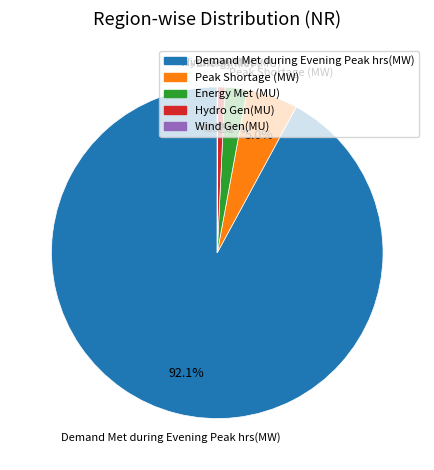

Which has a higher value, Energy Met (MU) or Demand Met during Evening Peak hrs(MW)?

Demand Met during Evening Peak hrs(MW)